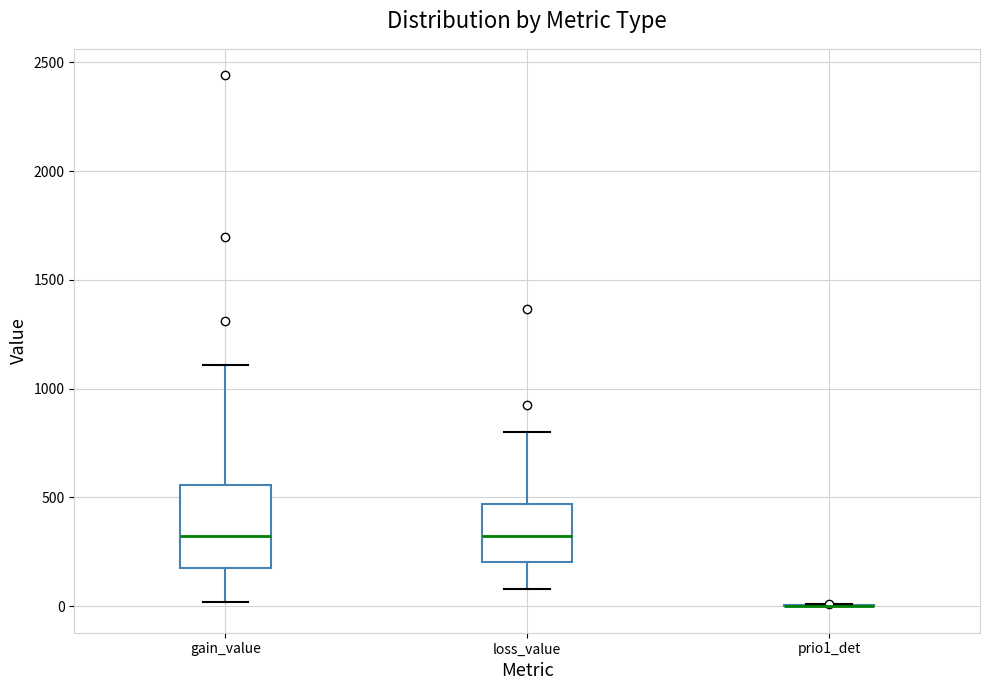

Reading left to right, read every box against the y-axis: the position of its median line, the range the box covers, and the ends of its whiskers. The values are not printed on the chart, so give them approximately, as read against the axis.

gain_value: median 300, box 200 to 550, whiskers 0 to 1100
loss_value: median 300, box 200 to 450, whiskers 100 to 800
prio1_det: box collapsed to a line at 0, whiskers 0 to 0